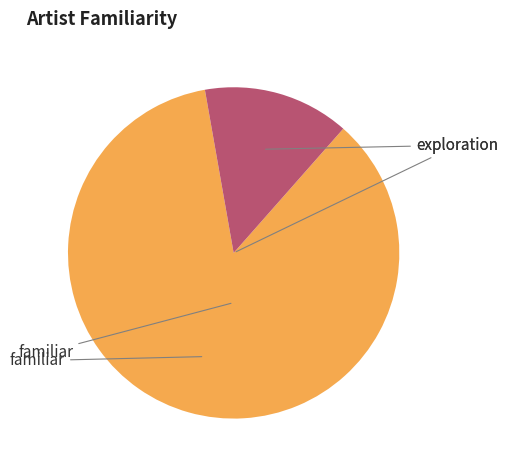

Count the number of slices in the pie.

2